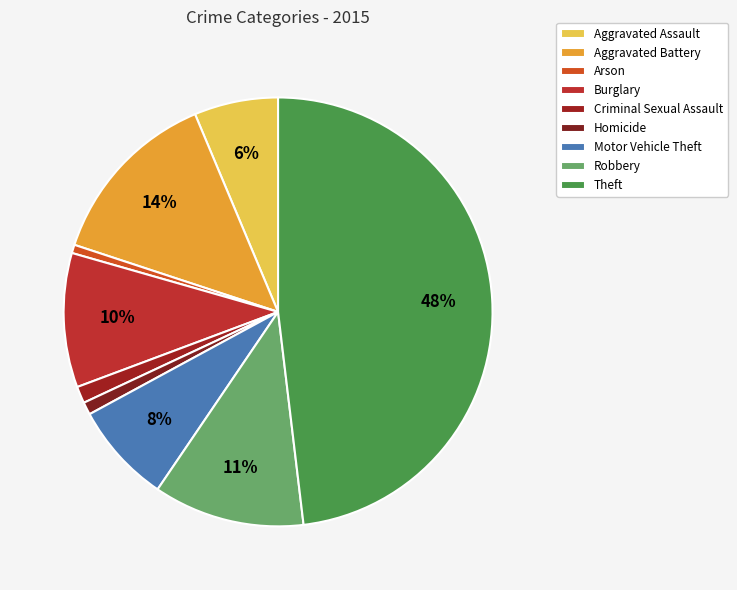

Which slice is the largest?

Theft